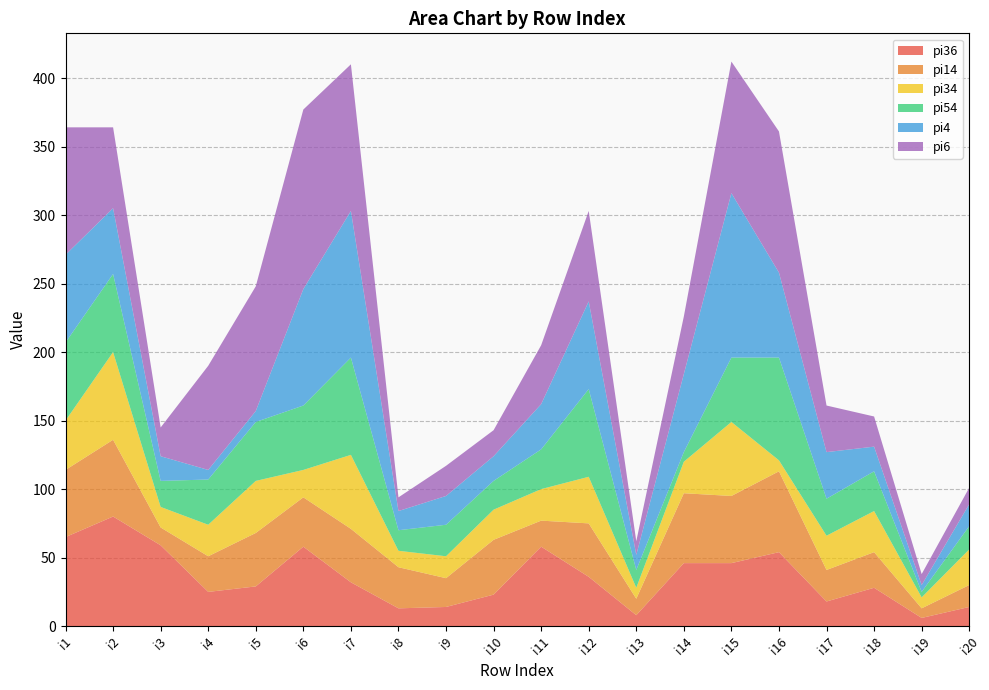

Reading left to right, what are all the values shown in this chart?

pi36: i1=65	i2=80	i3=59	i4=25	i5=29	i6=58	i7=32	i8=13	i9=14	i10=23	i11=58	i12=36	i13=8	i14=46	i15=46	i16=54	i17=18	i18=28	i19=6	i20=14
pi14: i1=49	i2=56	i3=13	i4=26	i5=39	i6=36	i7=39	i8=30	i9=21	i10=40	i11=19	i12=39	i13=12	i14=51	i15=49	i16=59	i17=23	i18=26	i19=7	i20=16
pi34: i1=36	i2=64	i3=15	i4=23	i5=38	i6=20	i7=54	i8=12	i9=16	i10=22	i11=23	i12=34	i13=8	i14=23	i15=54	i16=8	i17=25	i18=30	i19=8	i20=26
pi54: i1=57	i2=57	i3=19	i4=33	i5=43	i6=47	i7=71	i8=15	i9=23	i10=21	i11=29	i12=64	i13=13	i14=7	i15=47	i16=75	i17=27	i18=29	i19=4	i20=17
pi4: i1=64	i2=48	i3=18	i4=7	i5=8	i6=85	i7=107	i8=14	i9=21	i10=18	i11=33	i12=64	i13=11	i14=57	i15=120	i16=62	i17=34	i18=18	i19=5	i20=16
pi6: i1=93	i2=59	i3=21	i4=76	i5=91	i6=131	i7=107	i8=10	i9=22	i10=19	i11=43	i12=66	i13=10	i14=42	i15=96	i16=103	i17=34	i18=22	i19=8	i20=12